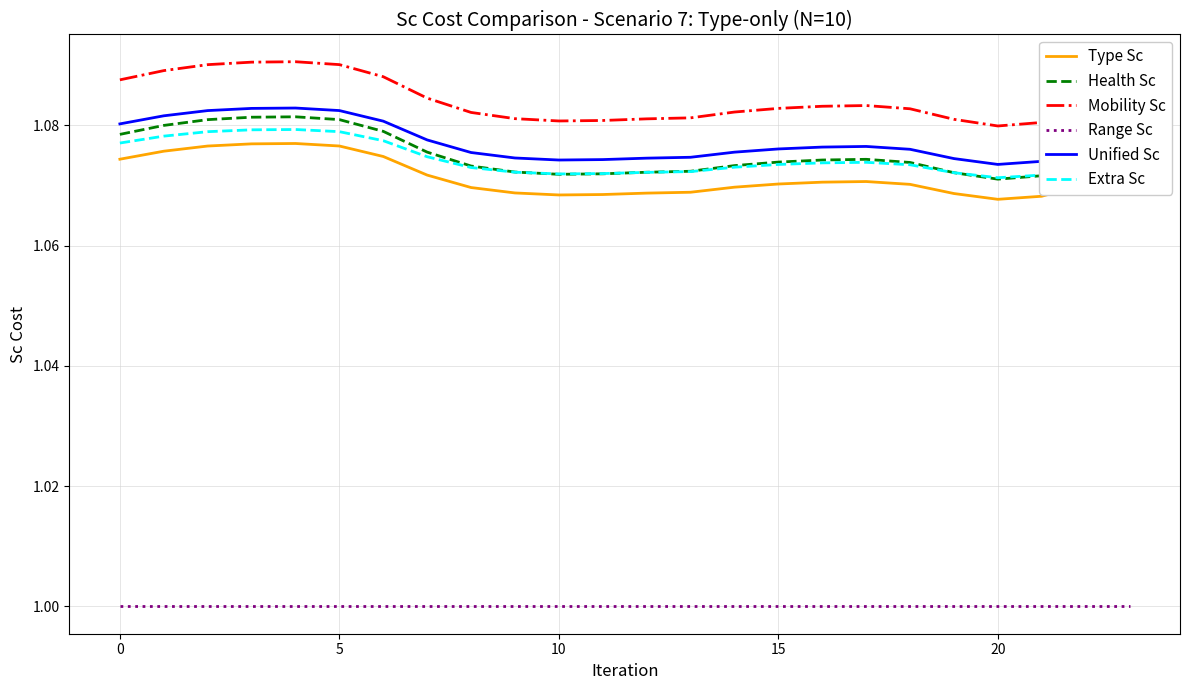

What is the minimum value shown in the chart?

1.0